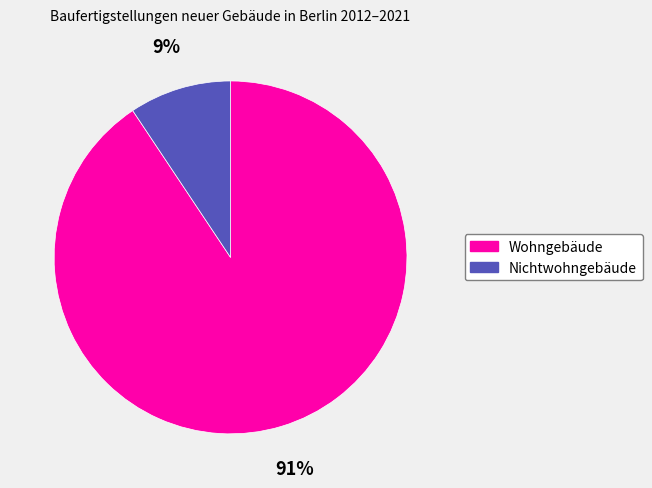

Is there any slice that represents more than half of the pie?

Yes